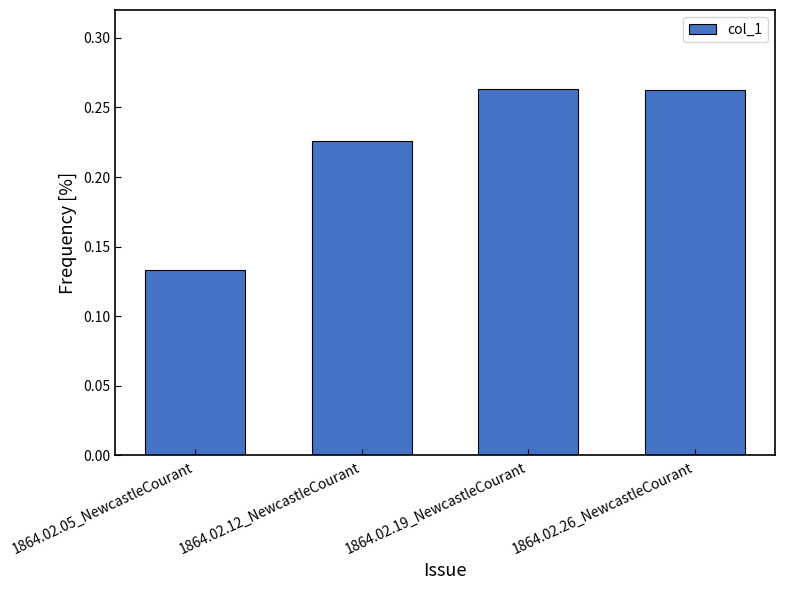

Is it true that the value at 1864.02.05_NewcastleCourant is 0.0?

False